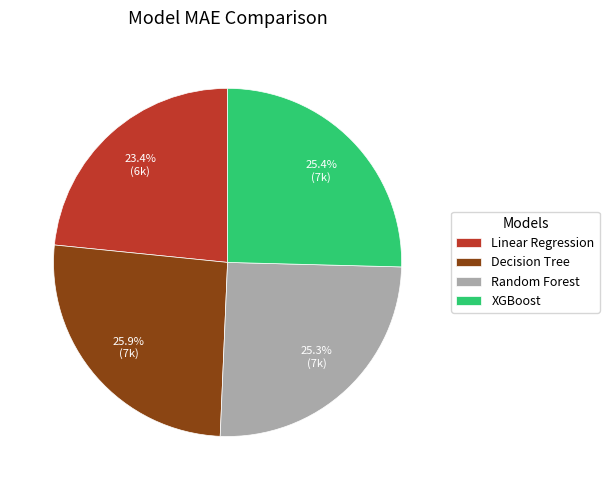

Does Decision Tree account for over 50% of the chart?

No